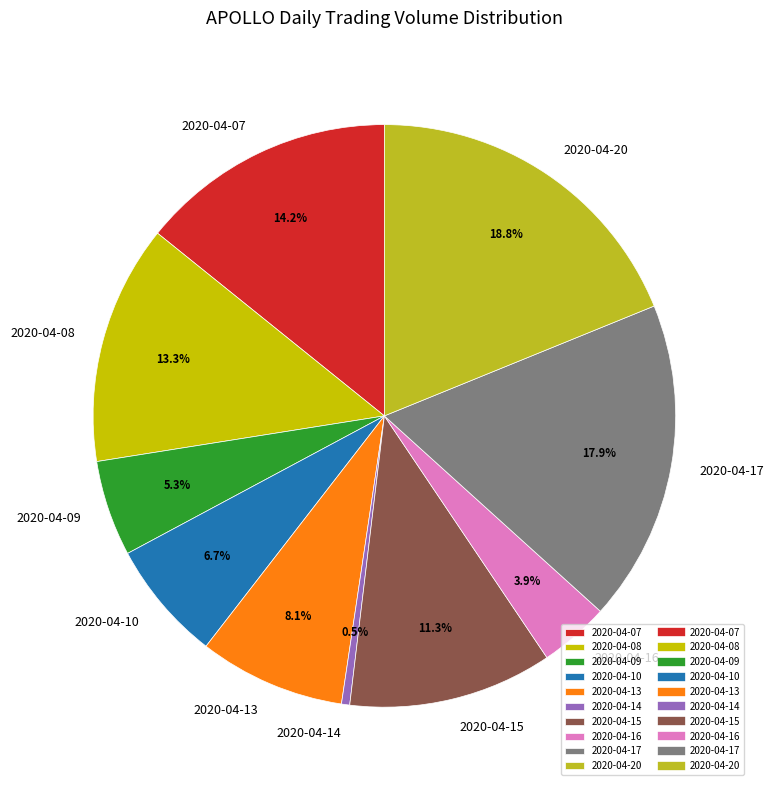

Is it true that 2020-04-08 is 13% of the pie?

True